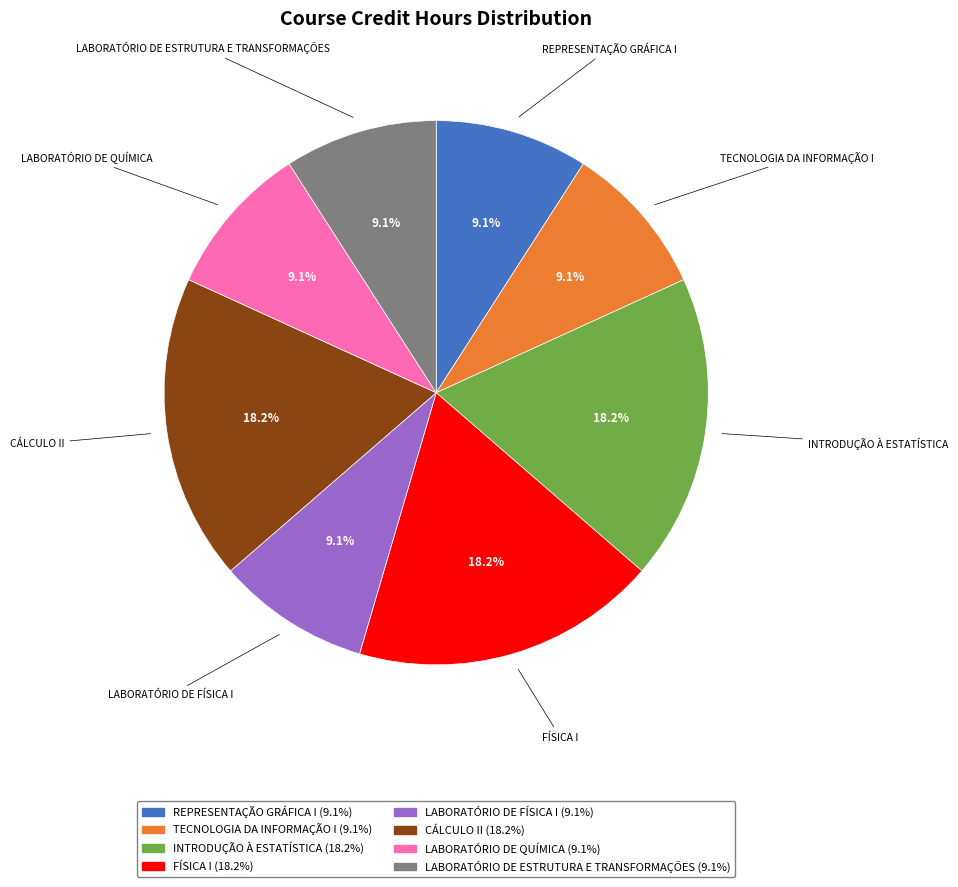

Do INTRODUÇÃO À ESTATÍSTICA and REPRESENTAÇÃO GRÁFICA I together represent more than half of the pie?

No